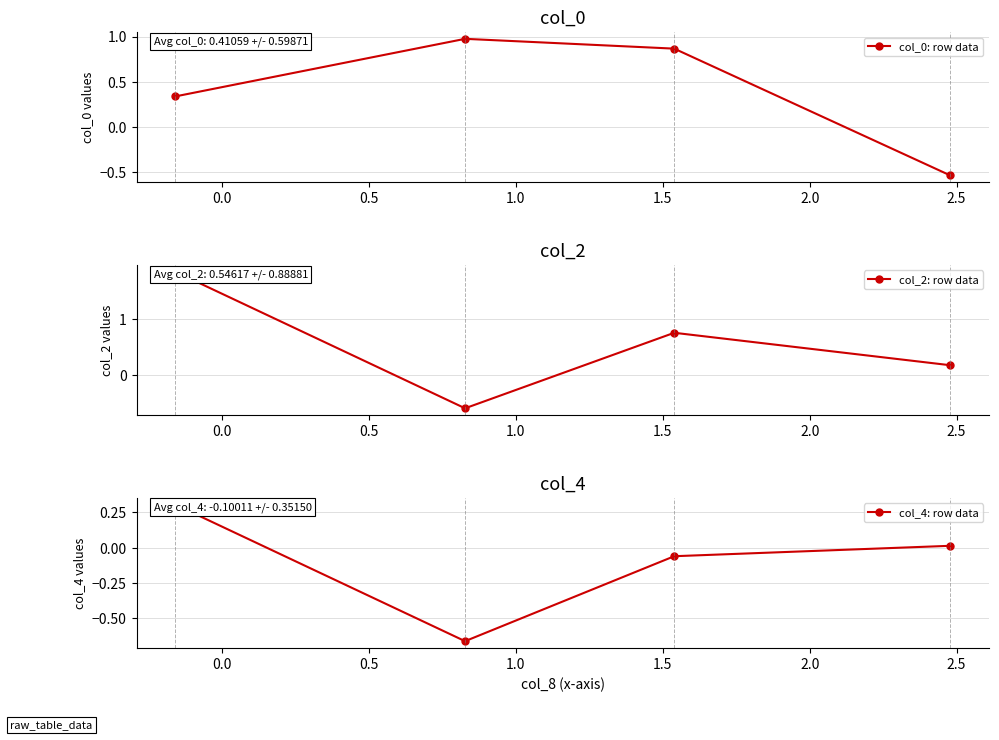

Between 0.5 and 1.0, which series saw the biggest shift?

col_2: row data